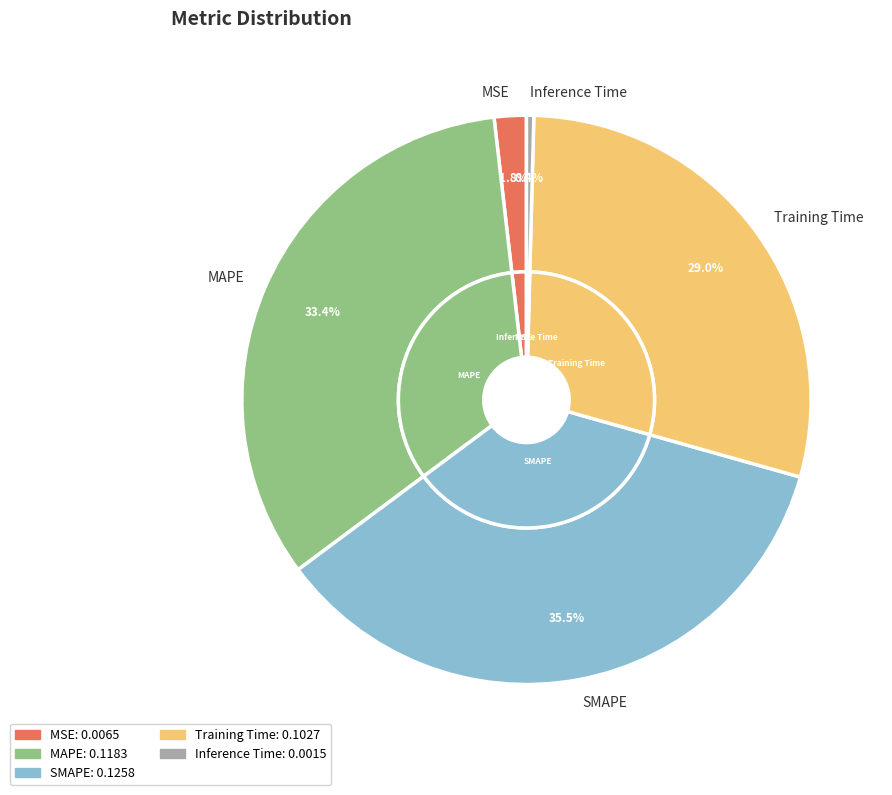

How many segments does this pie chart have?

5